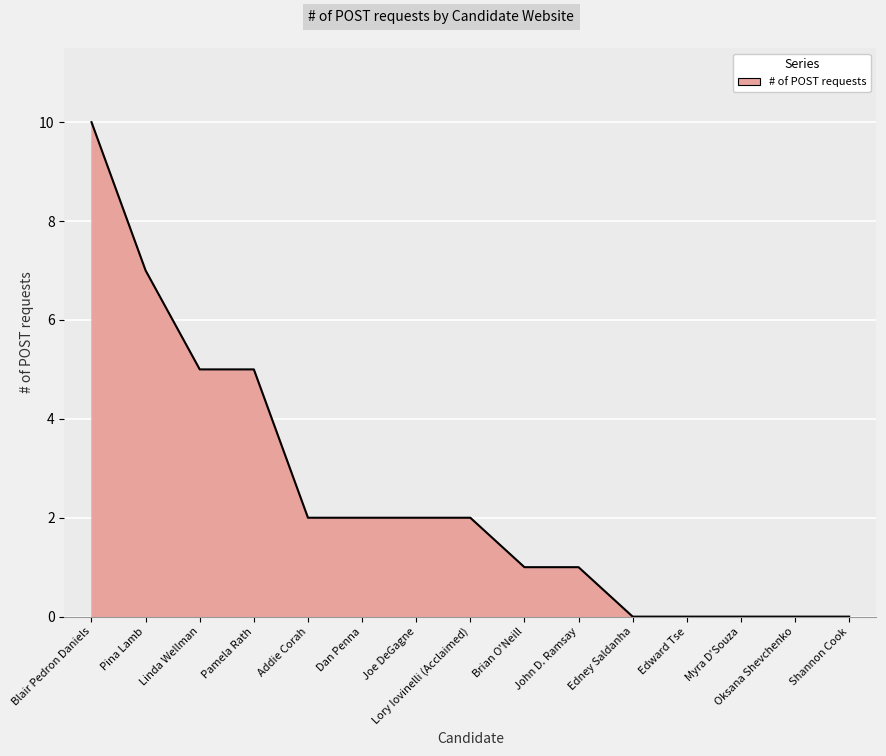

Which label corresponds to the largest value in the chart?

Blair Pedron Daniels